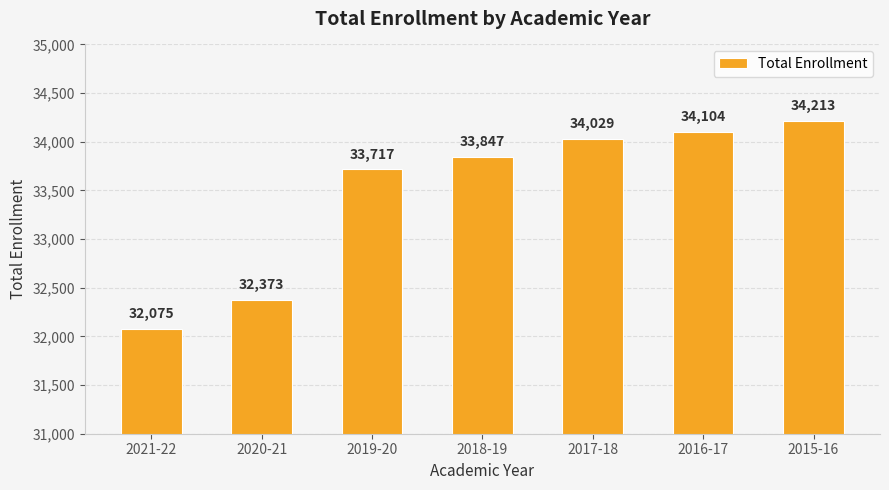

What is the sum of all values?

234358